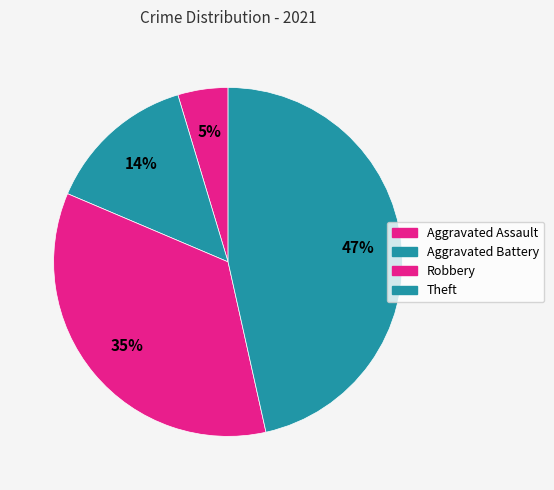

Is there a majority slice in this chart?

No